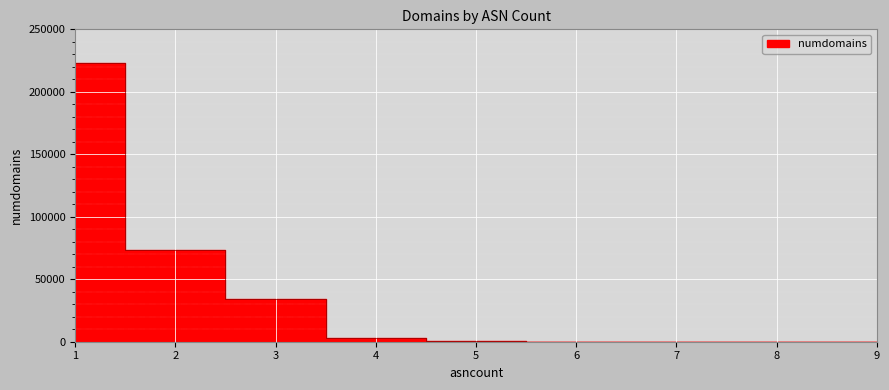

Rank the categories by value from lowest to highest.

9, 8, 7, 6, 5, 4, 3, 2, 1